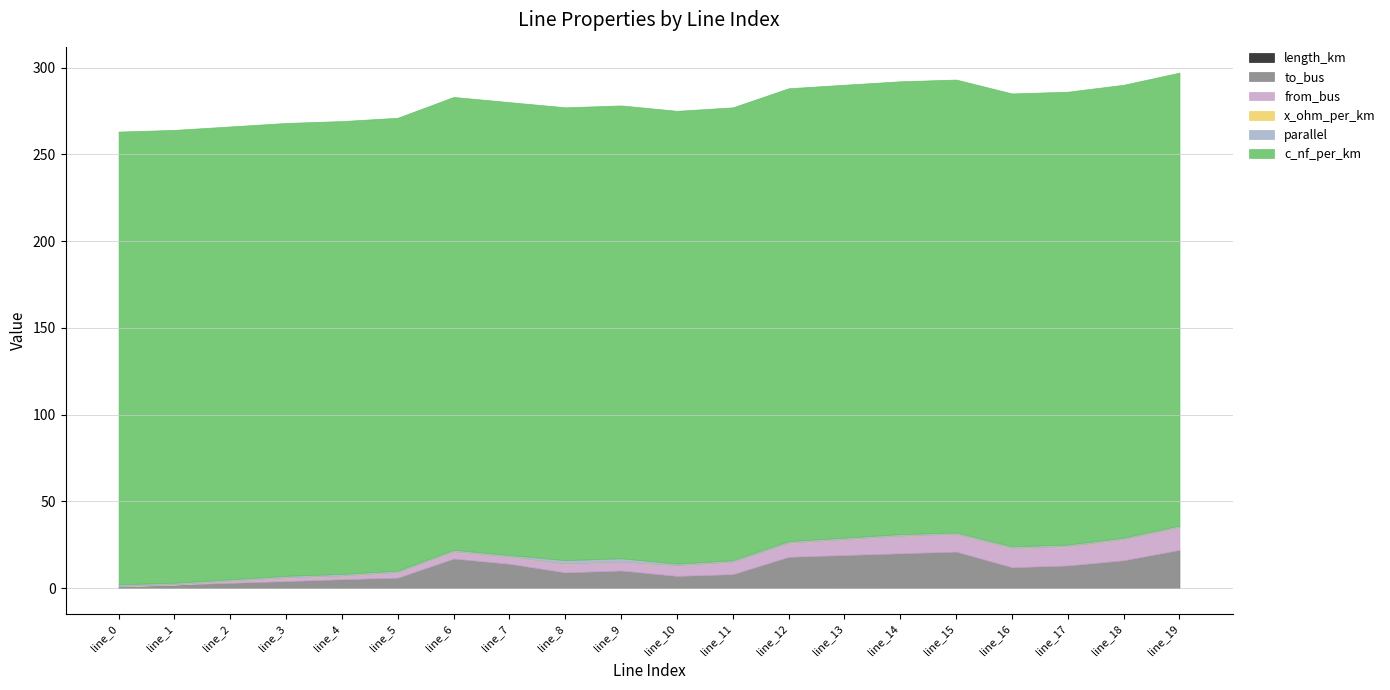

At which label does from_bus first exceed 6?

line_11